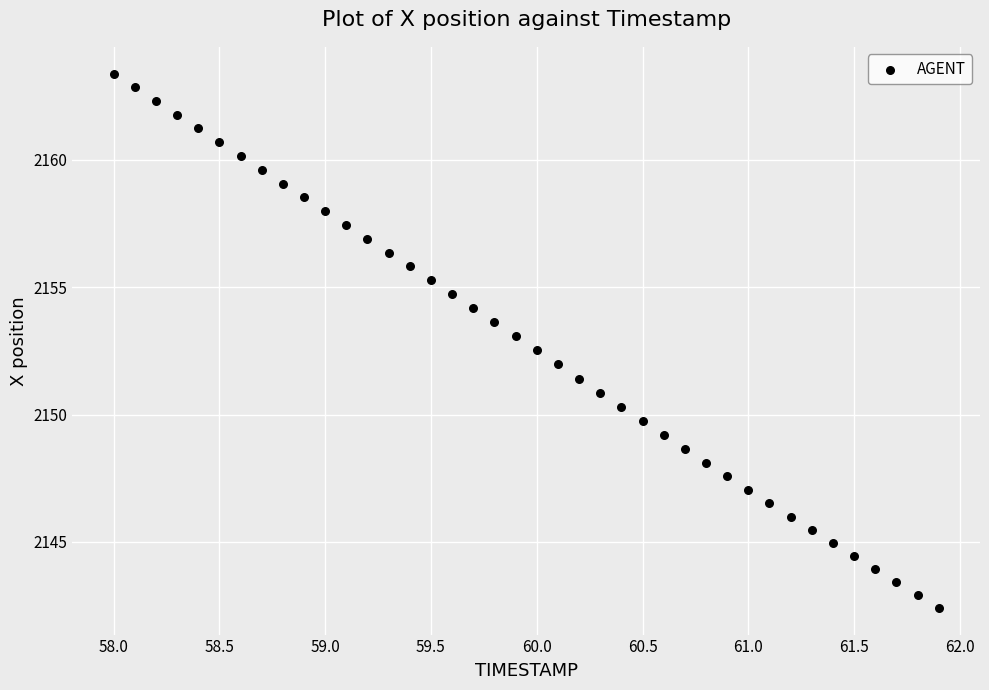

What is the range of X values (max minus min)?

3.9